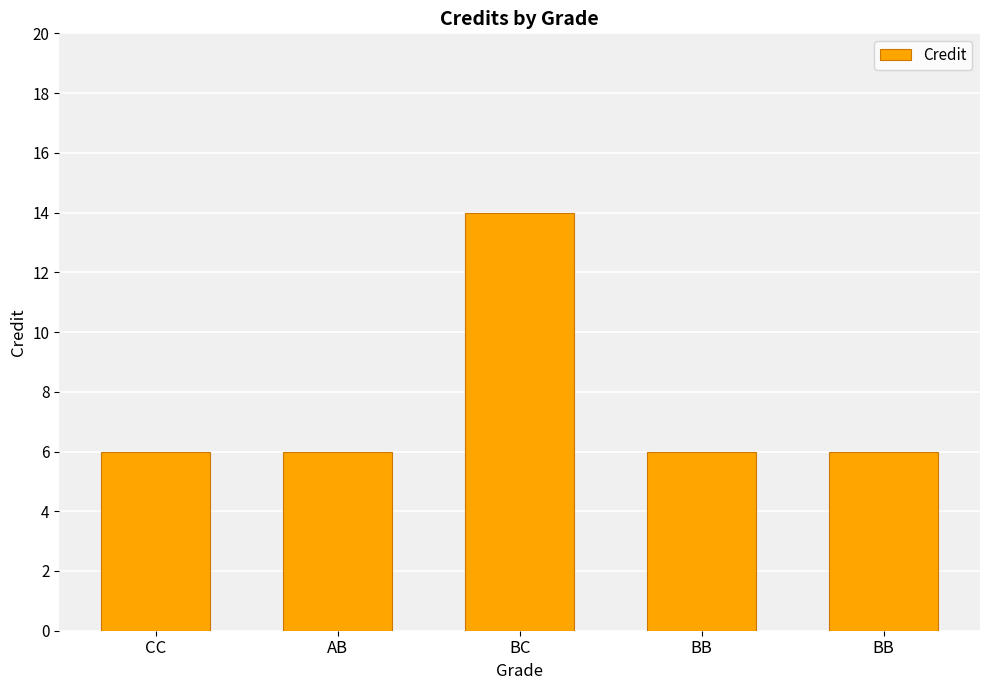

How many series are shown in this chart?

1